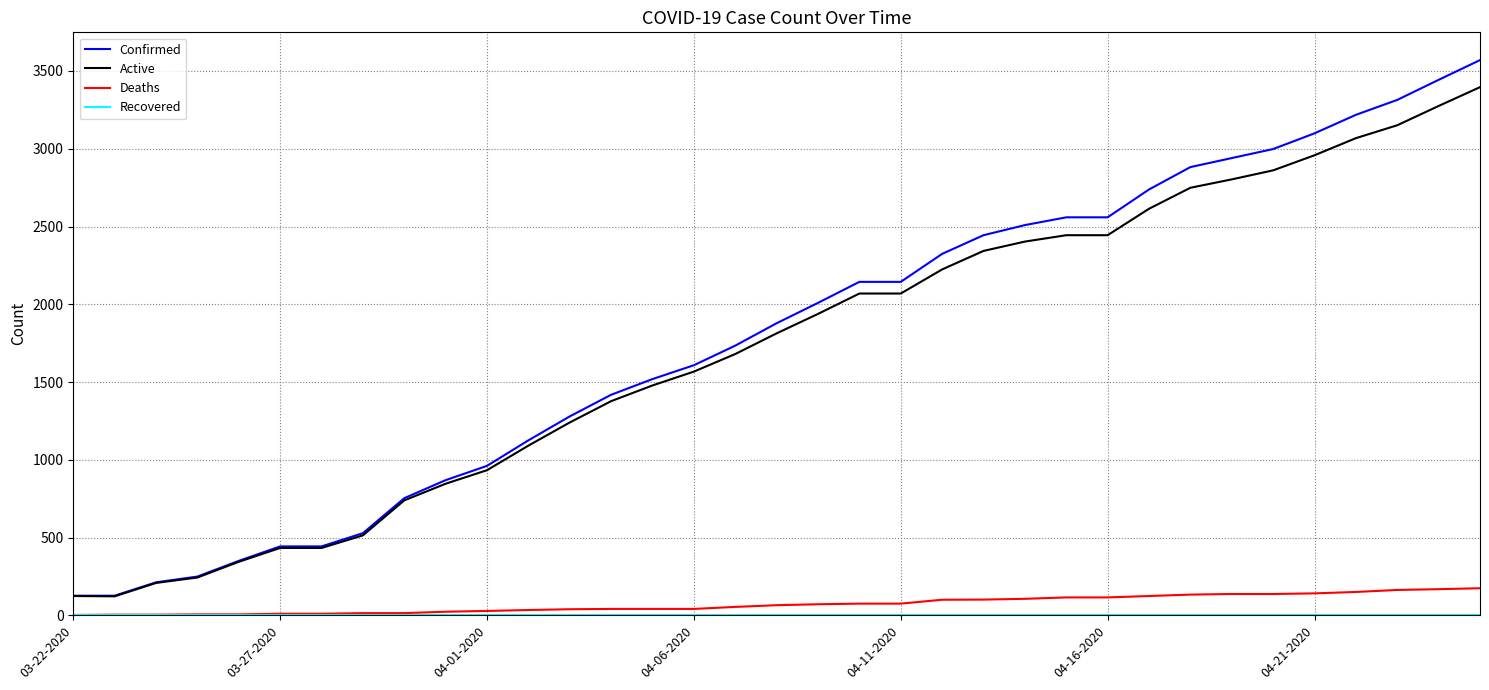

Which series has the largest range (max minus min)?

Confirmed